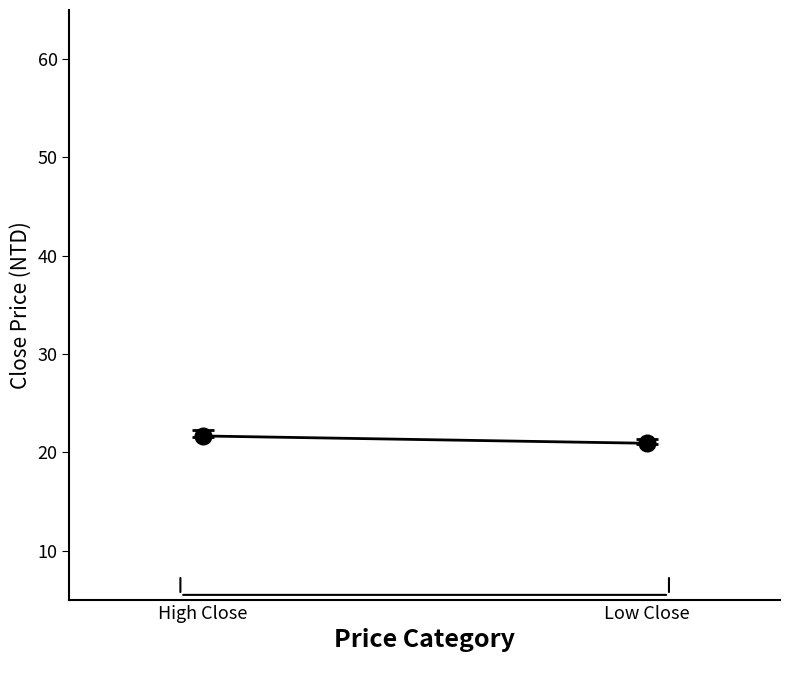

Reading right to left, what are all the values shown in this chart?

20.9	21.7